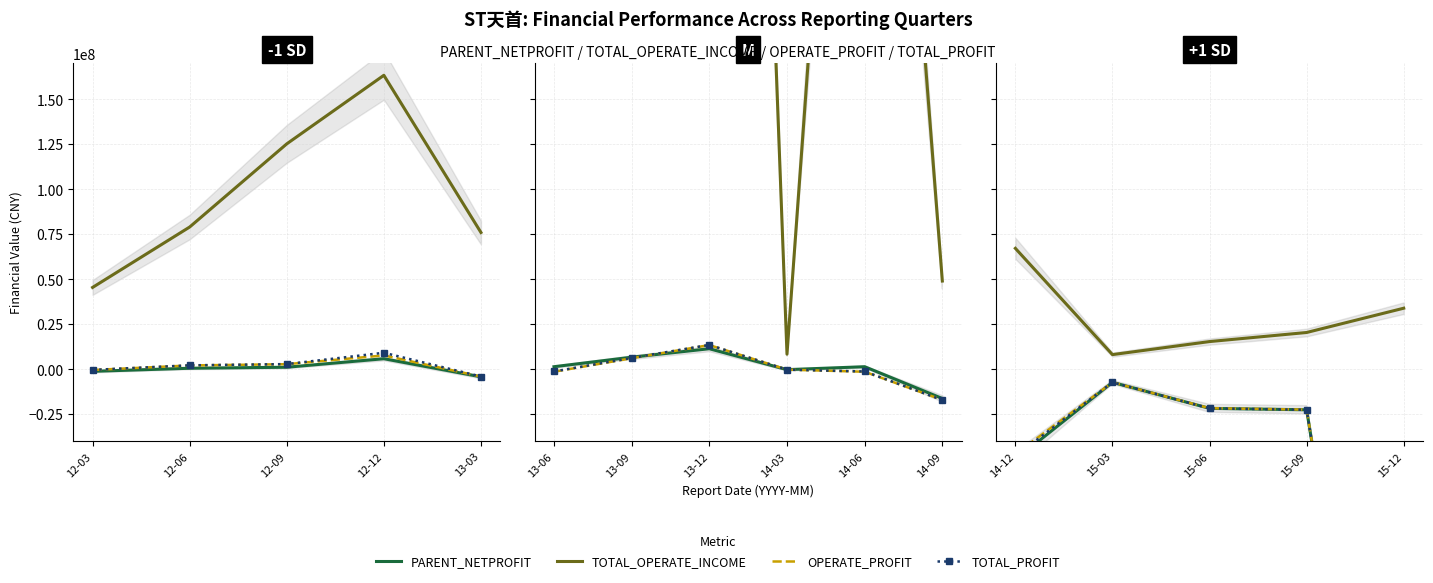

Which series ends up on top after the final intersection of PARENT_NETPROFIT and OPERATE_PROFIT?

OPERATE_PROFIT